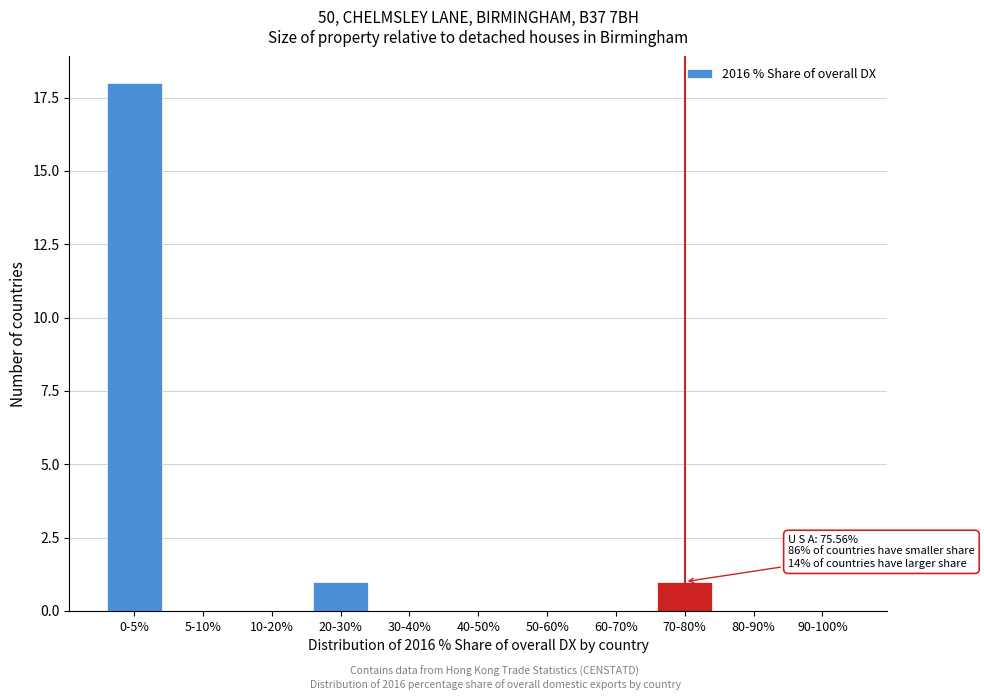

Reading left to right, what are all the values shown in this chart?

0-5%=18	5-10%=0	10-20%=0	20-30%=1	30-40%=0	40-50%=0	50-60%=0	60-70%=0	70-80%=1	80-90%=0	90-100%=0